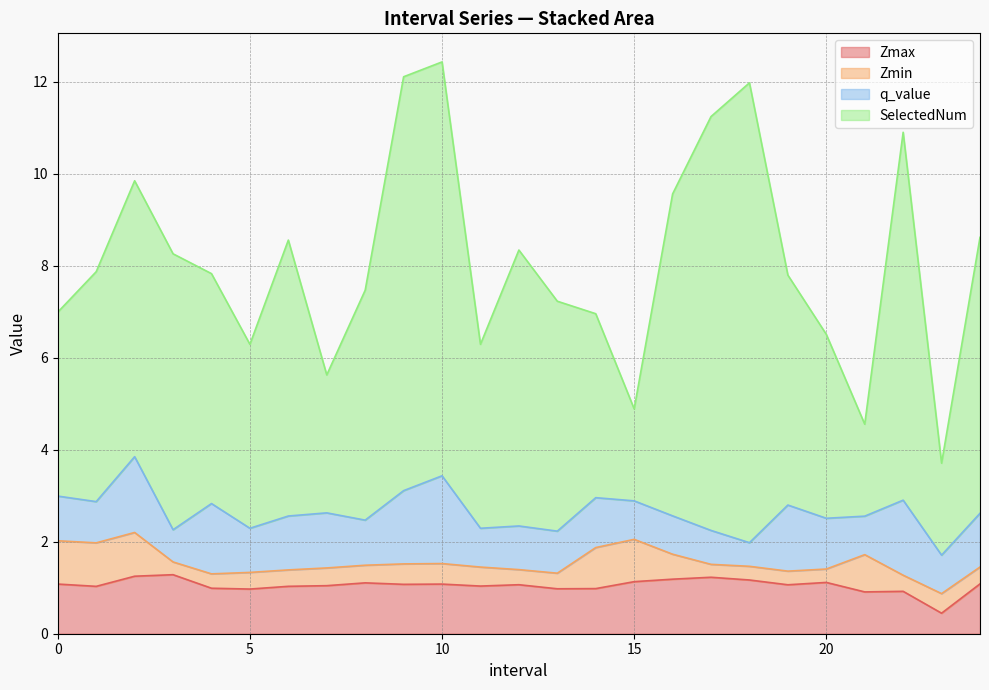

Read the SelectedNum value at 17.0.

11.2